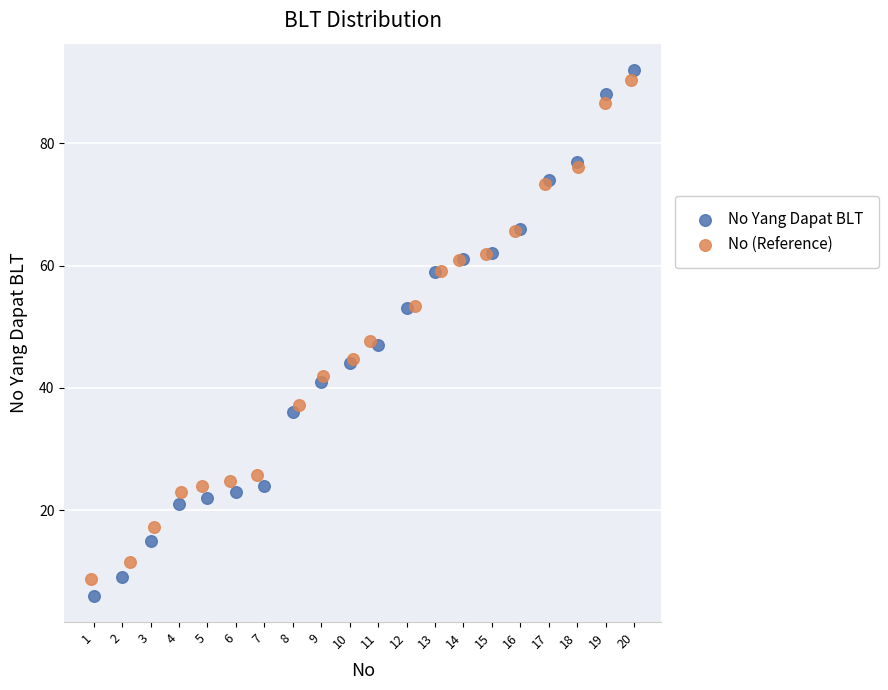

Which series has the widest spread of Y values?

No Yang Dapat BLT